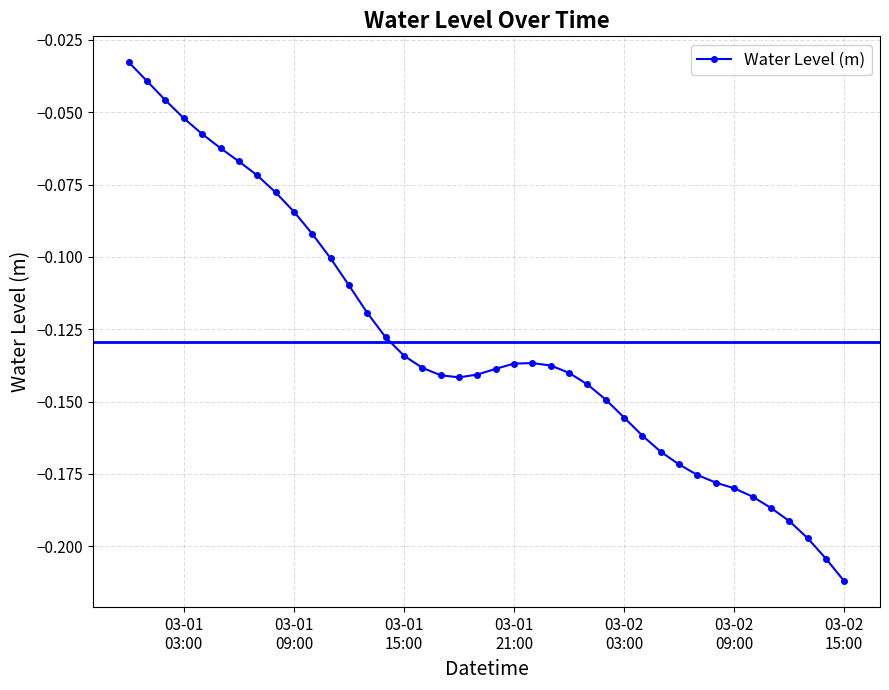

What is the difference between the maximum and minimum values?

0.2